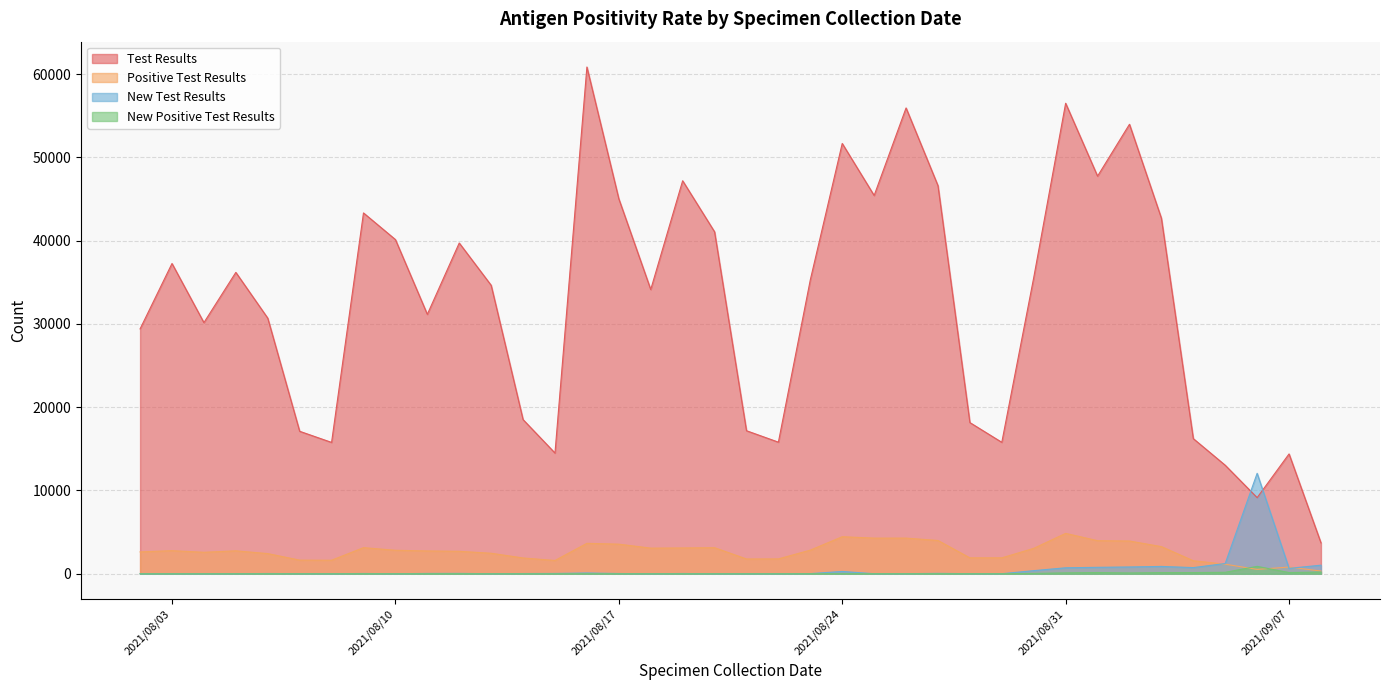

What is the sum of all New Positive Test Results values?

2195